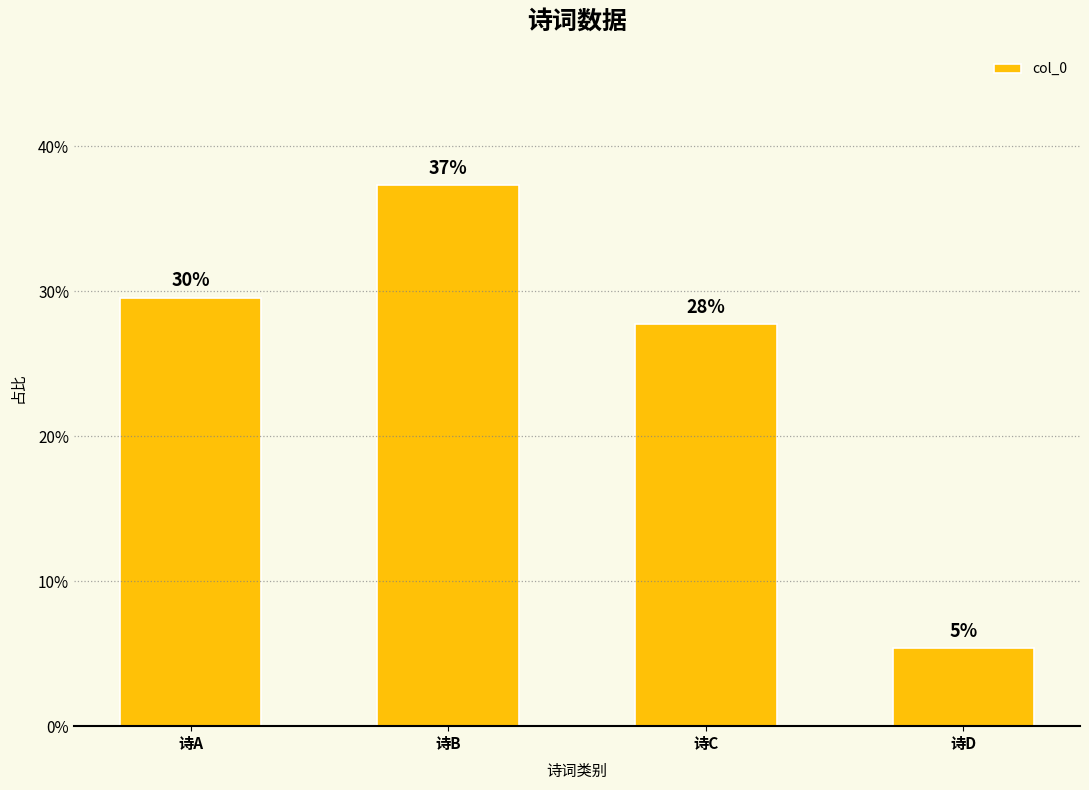

List the labels in order of value, smallest first.

诗D, 诗C, 诗A, 诗B